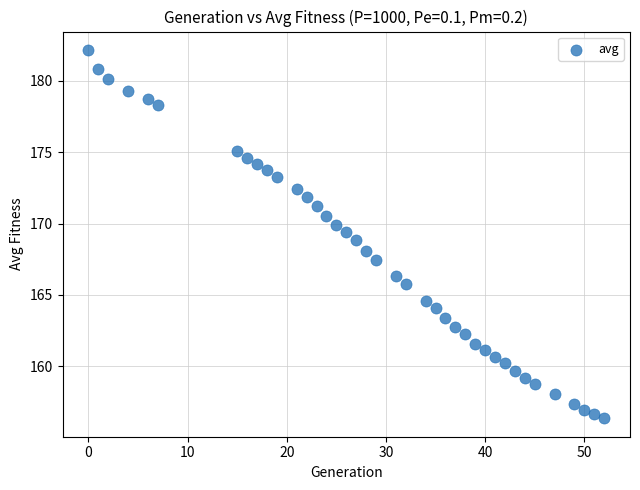

What is the range of X values (max minus min)?

52.0